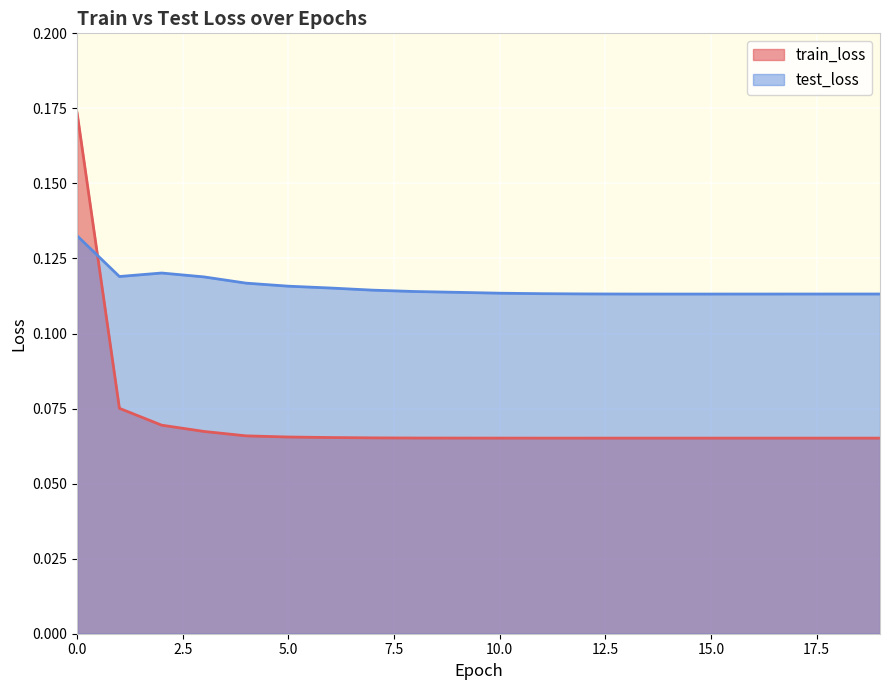

After their last crossing, which series has the higher values: train_loss or test_loss?

test_loss